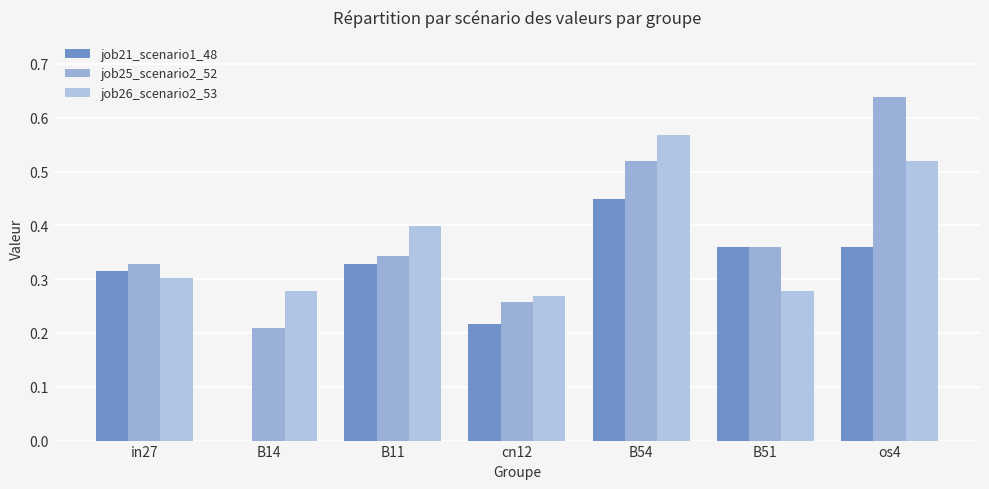

Count the number of categories in the chart.

7